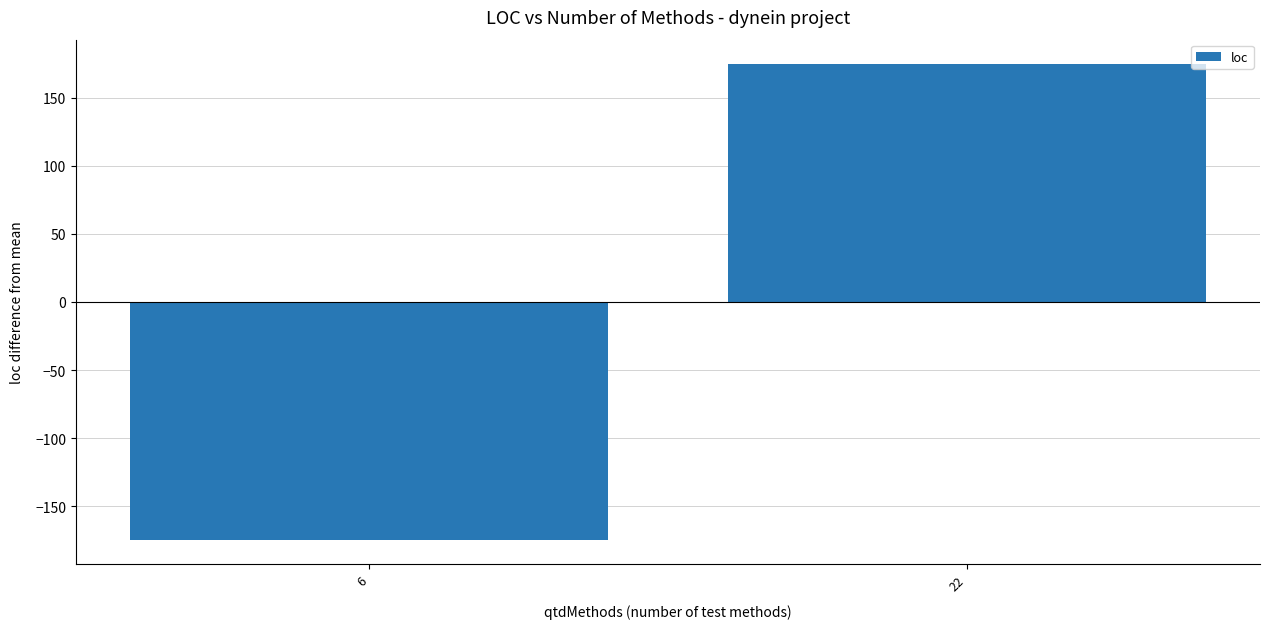

The value at 6 is -301. True or false?

False